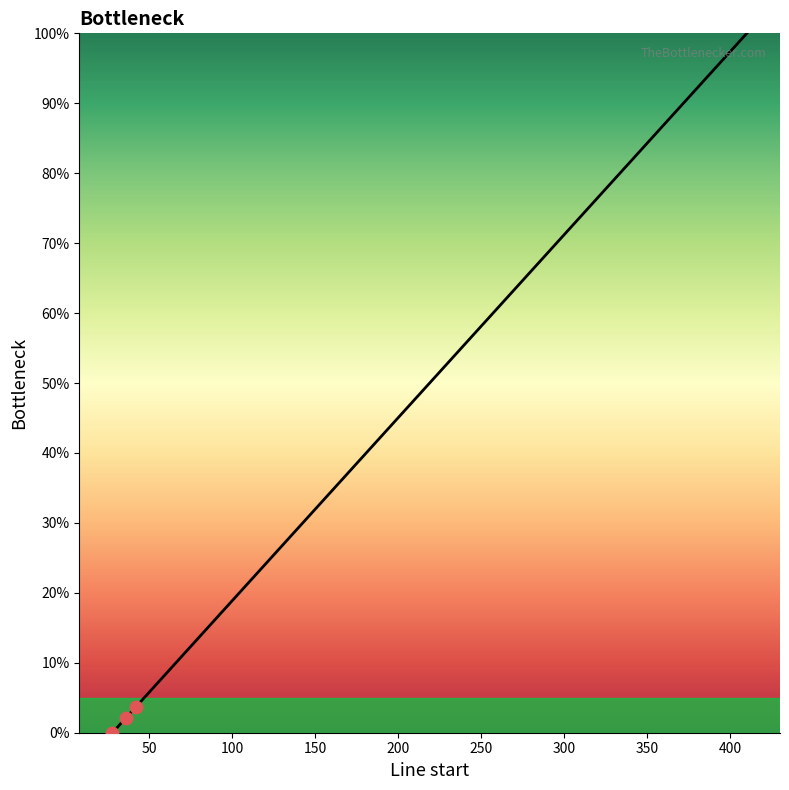

What is the difference between the maximum and minimum values?

100.0